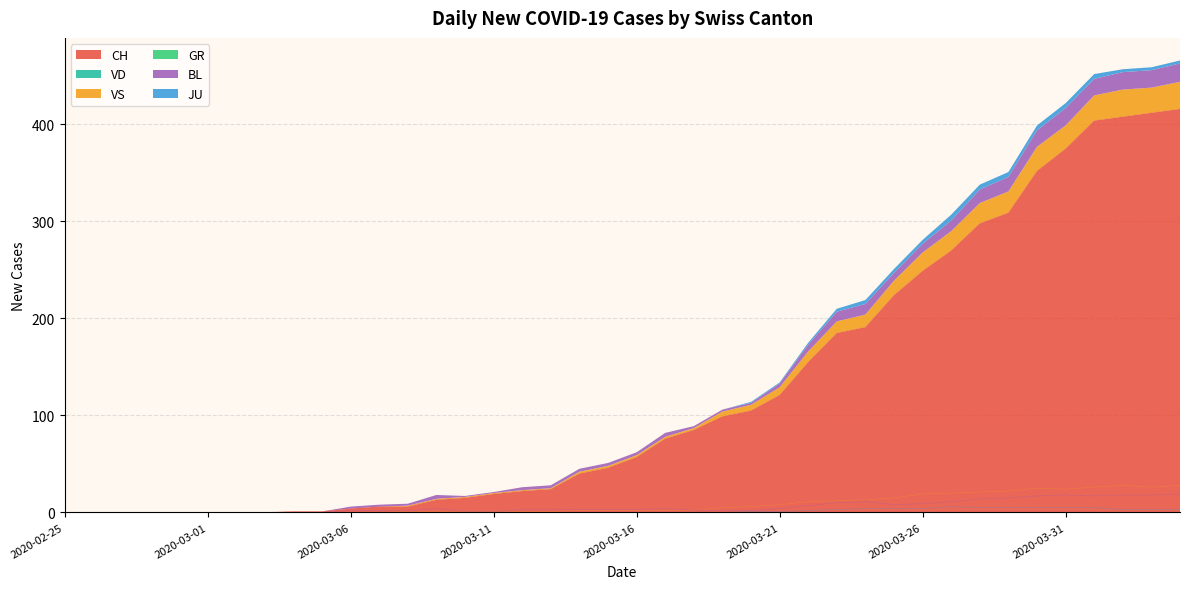

True or false: BL and VS intersect in this chart.

False